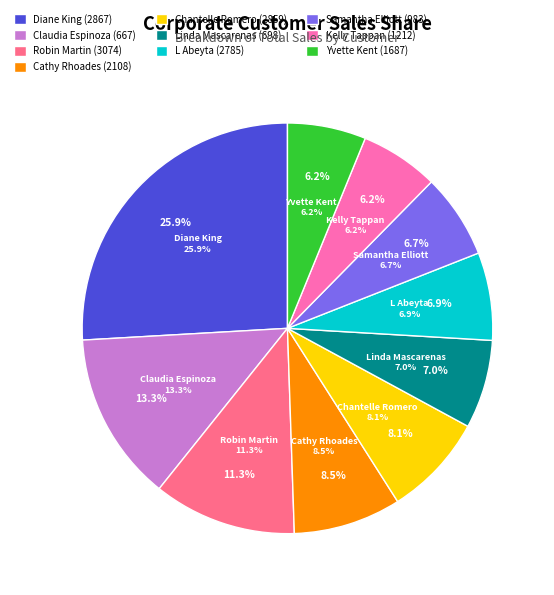

What percentage is the Claudia Espinoza
(667) slice, to the nearest percent?

13%